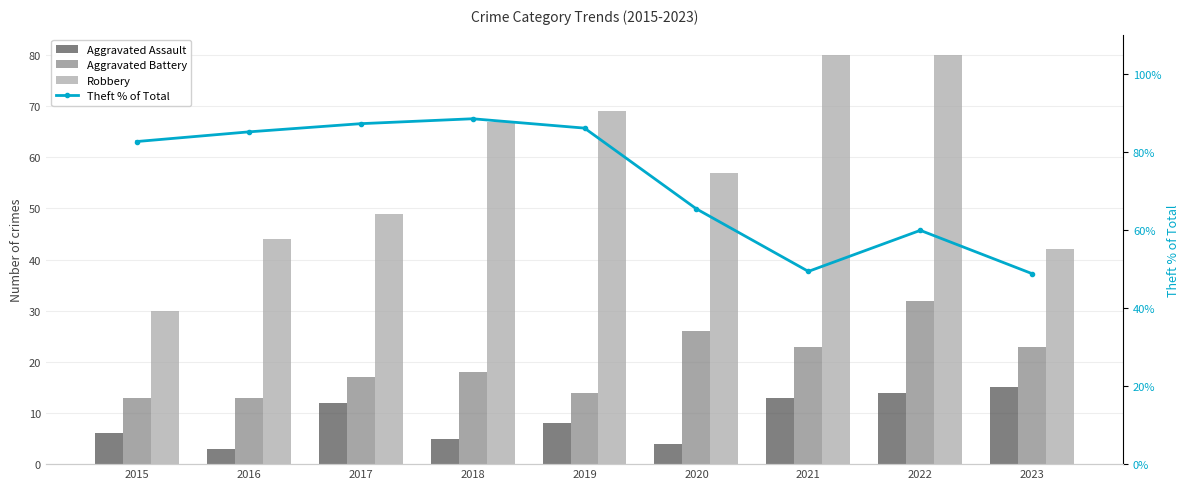

Between 2015 and 2021, which series saw the biggest shift?

Robbery